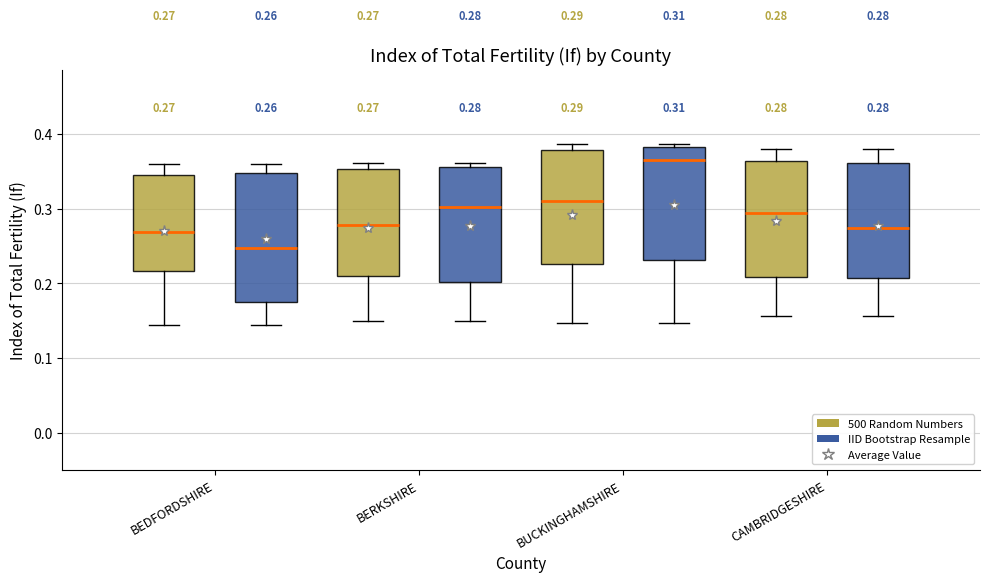

Which box's median line is the lowest?

BEDFORDSHIRE (IID Bootstrap Resample)